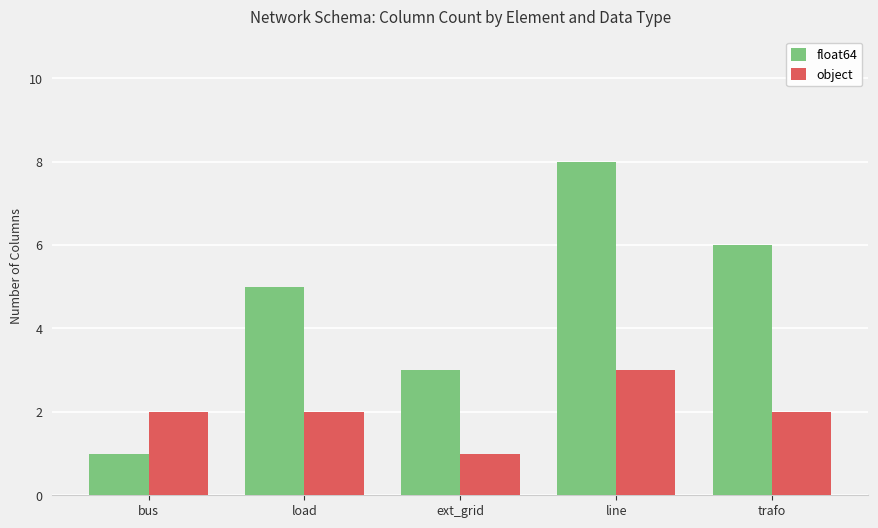

At which label does float64 reach its minimum?

bus